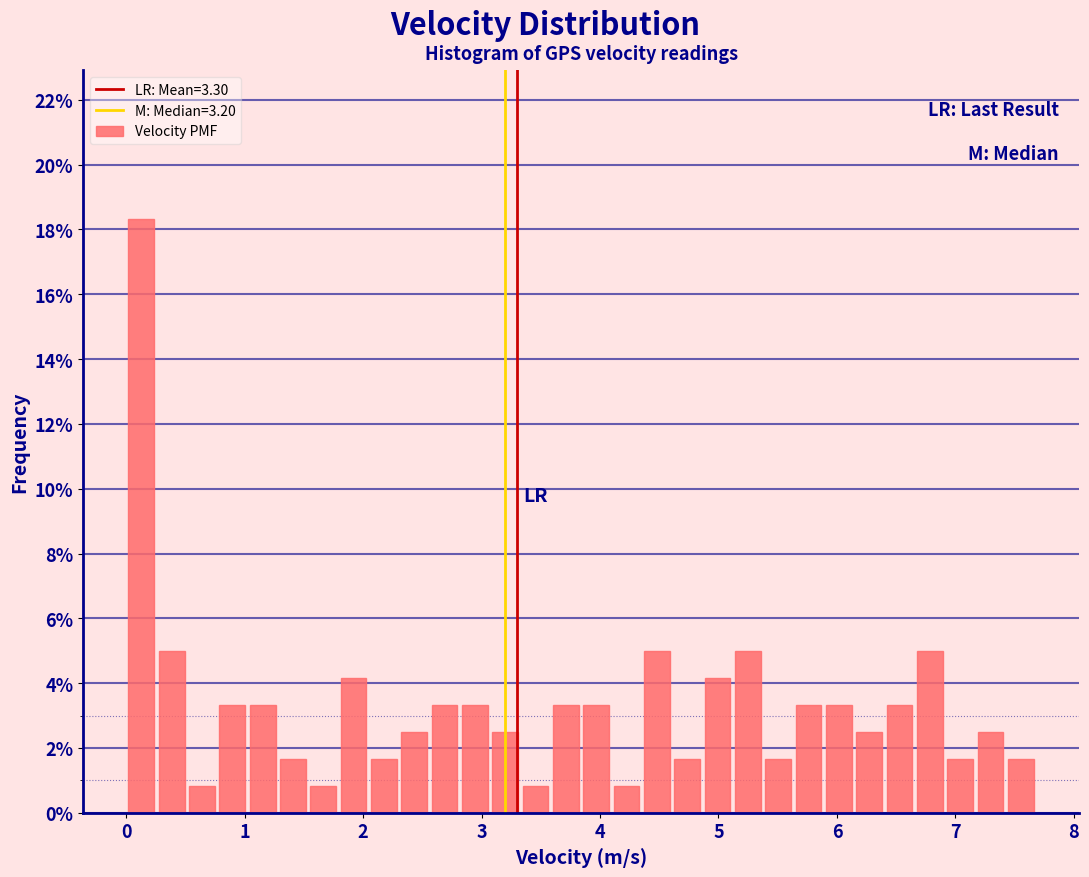

Read against the x-axis, roughly where is the centre of the tallest bar?

0.1